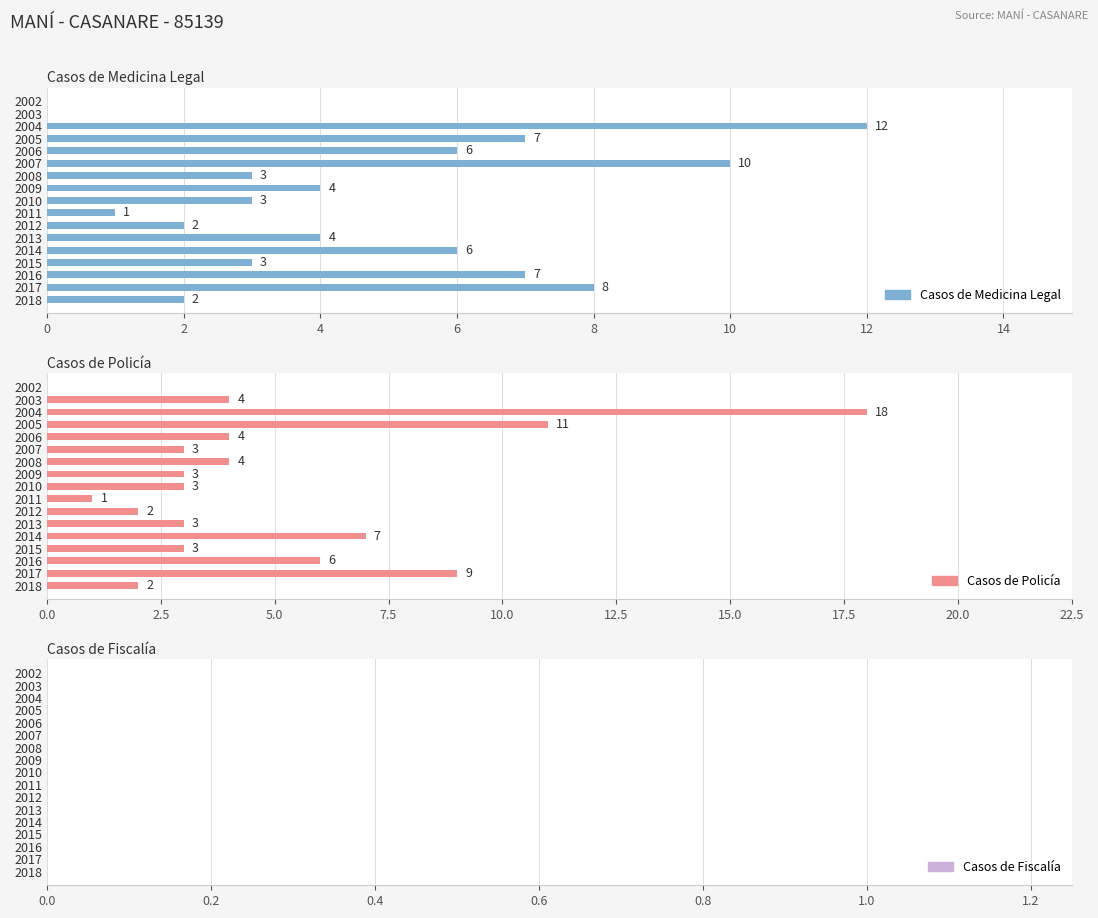

How many positive values does the Casos de Medicina Legal series have?

15